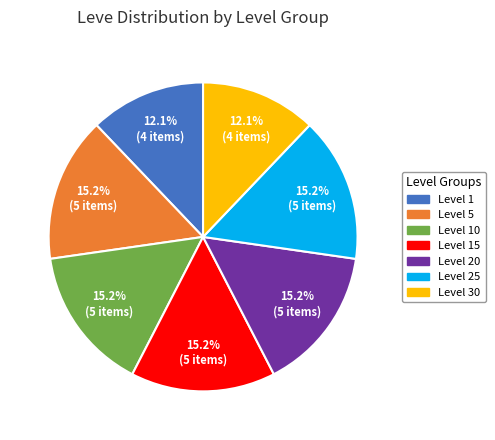

How many slices are in this pie chart?

7